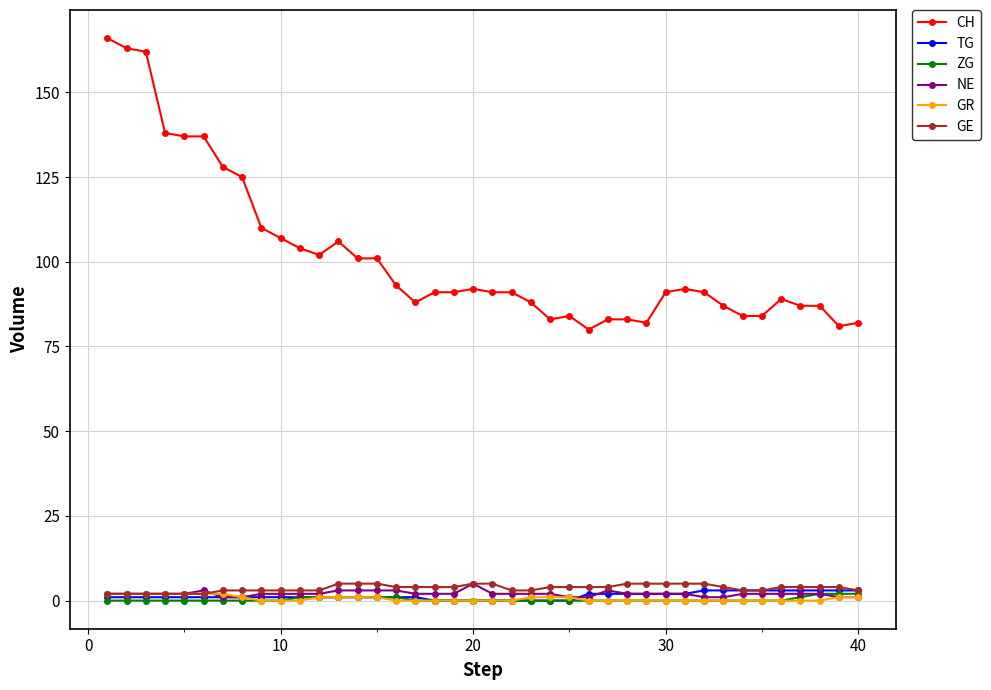

True or false: NE and TG cross at least once.

True